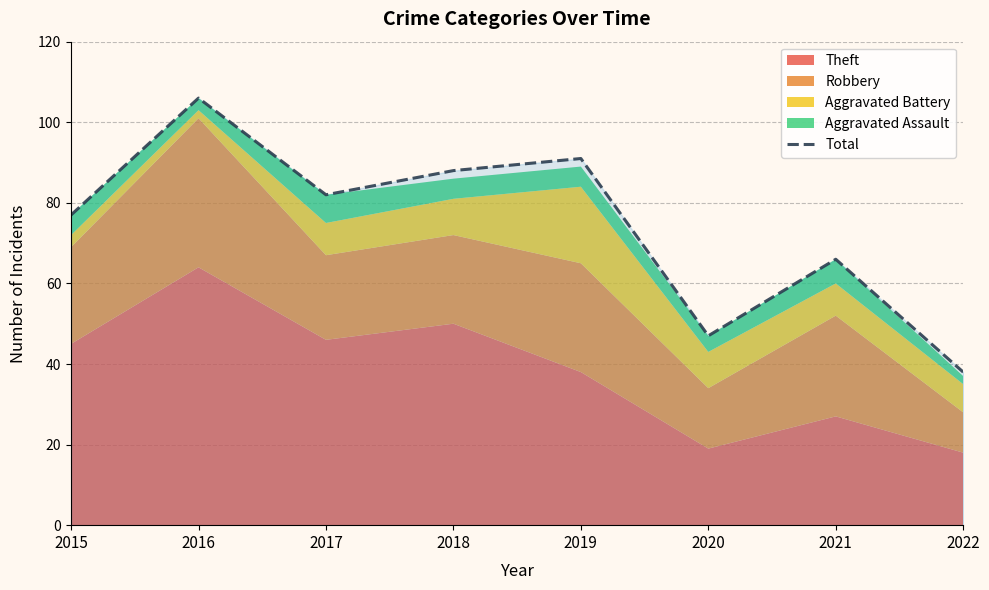

Read the value at 2020.

47